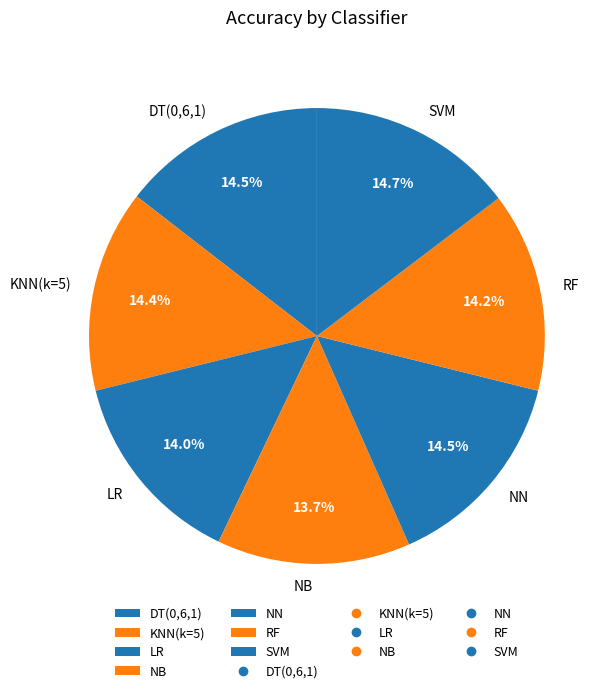

What percentage is the RF slice, to the nearest percent?

14%